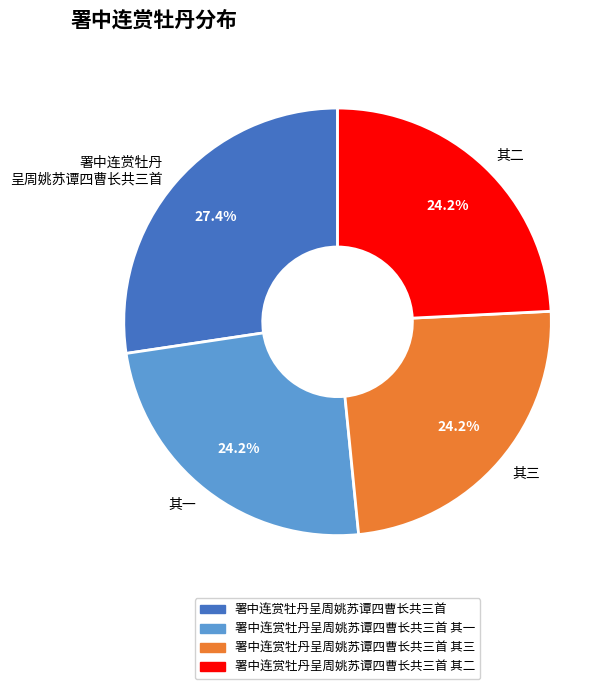

To the nearest percent, what is the average slice percentage?

25%